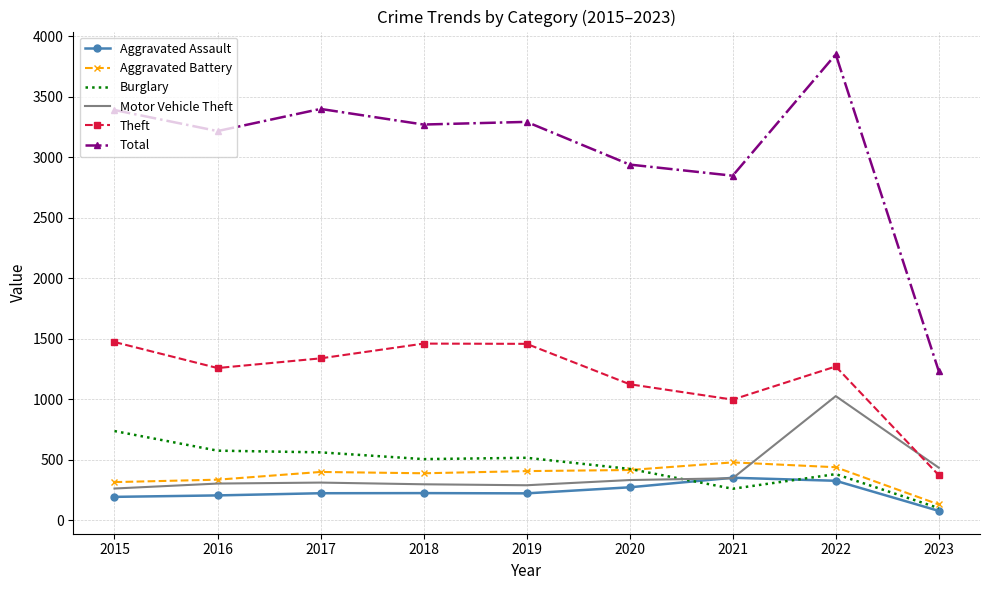

How many intersections are there between Motor Vehicle Theft and Theft?

1